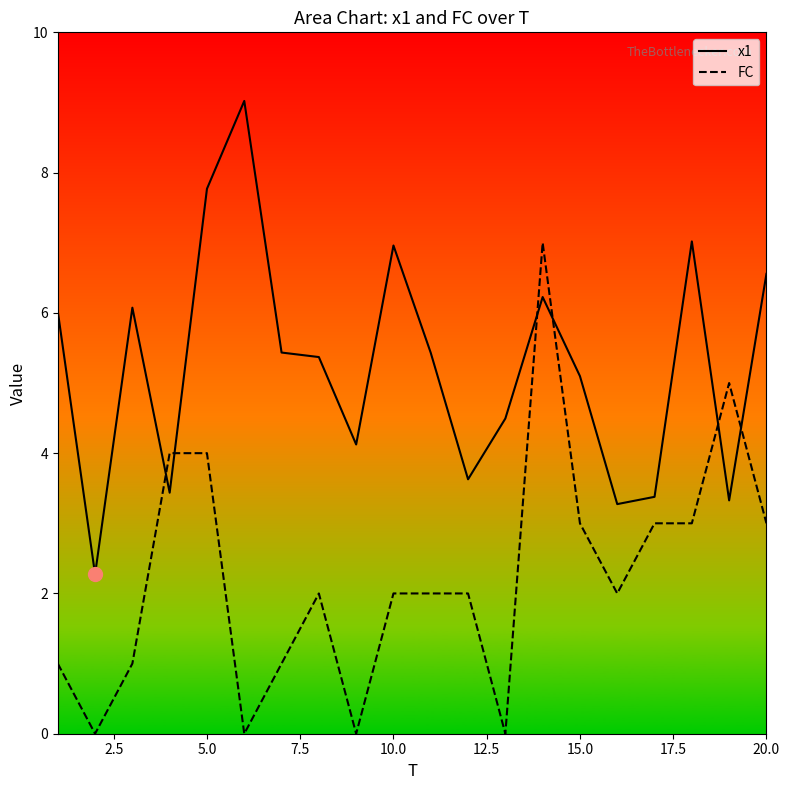

The value of x1 at 15.0 is 3.1. True or false?

False